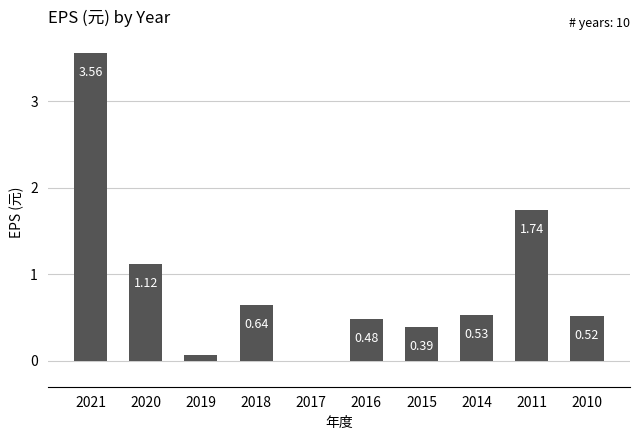

What is the average value?

0.9